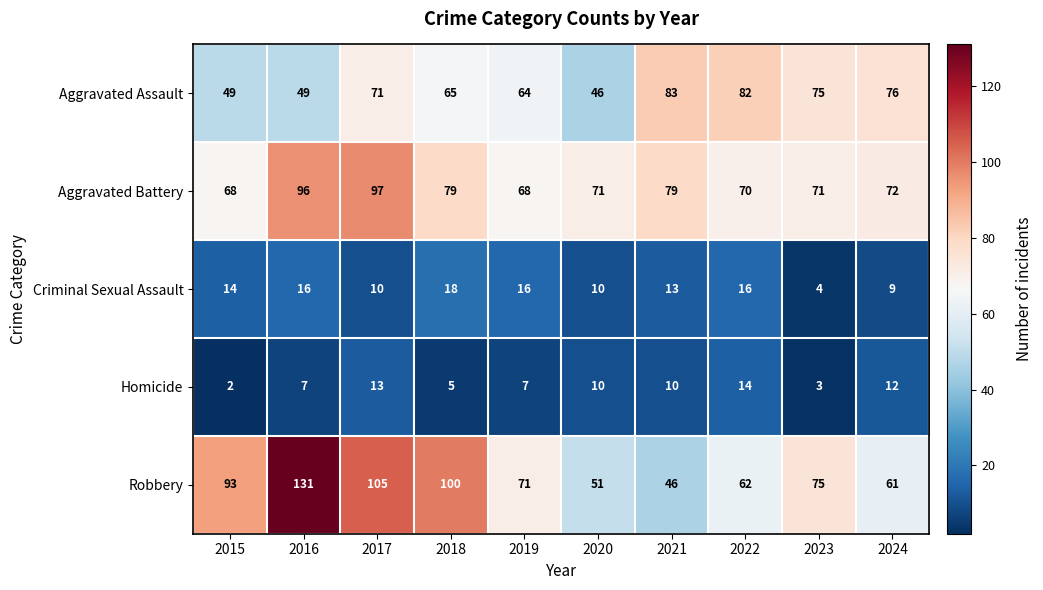

Read the Aggravated Battery value at 2022.

70